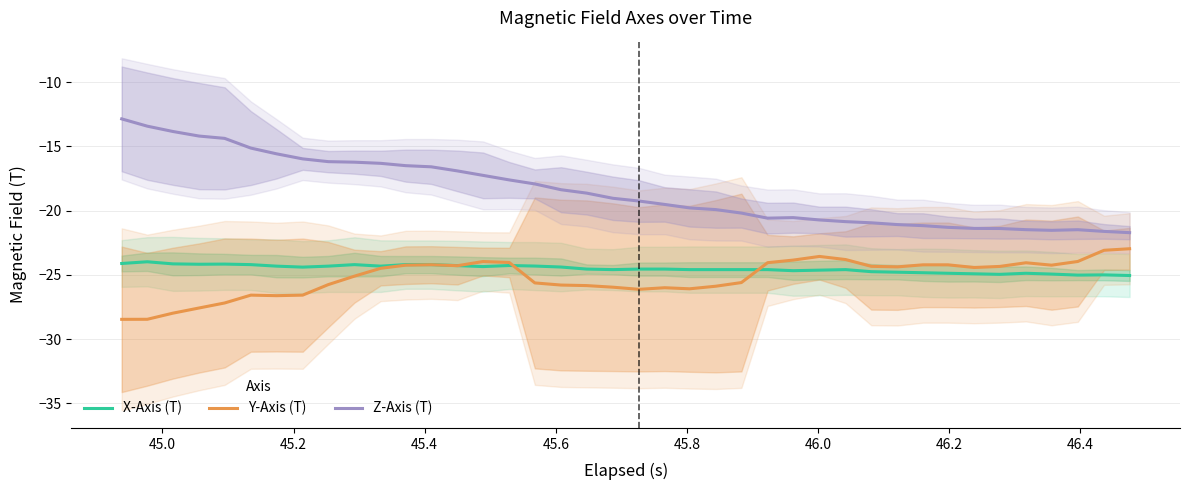

Does the chart have visible grid lines?

Yes